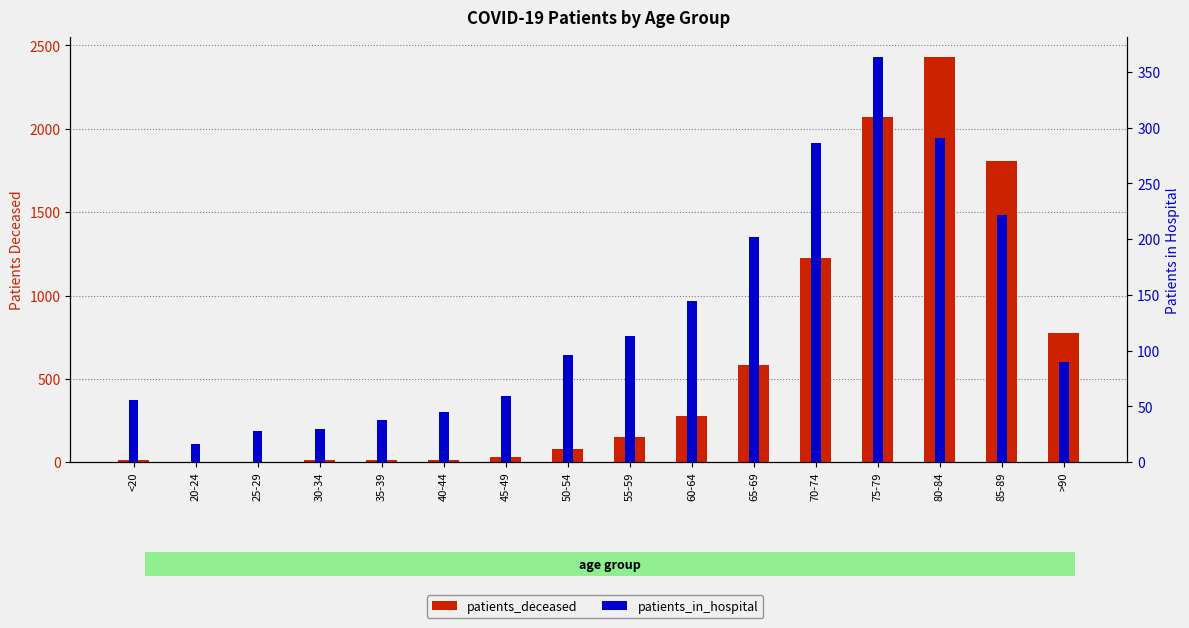

Rank the series by their average value, from lowest to highest.

patients_in_hospital, patients_deceased